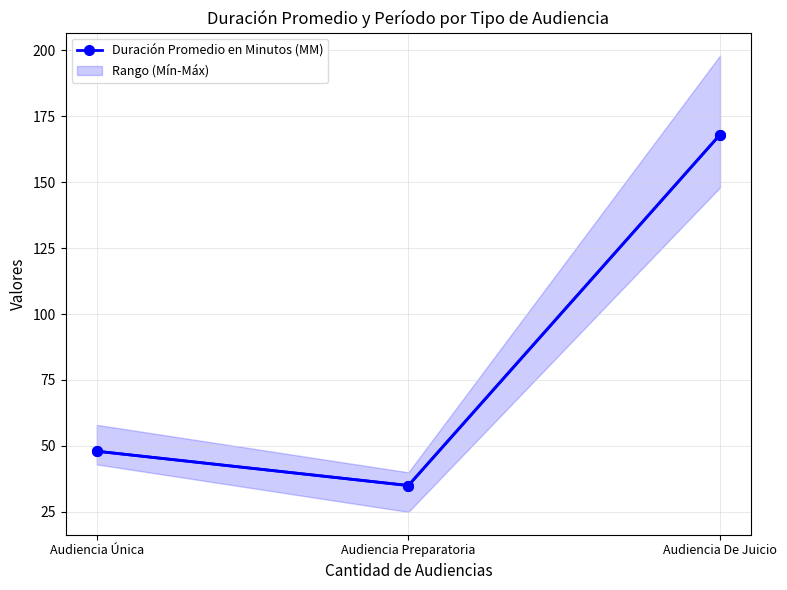

How many lines are shown in the chart?

1